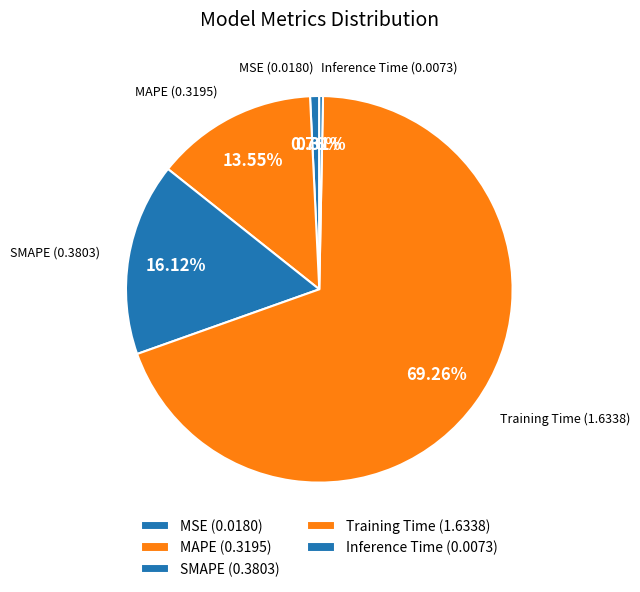

What percentage is the MAPE slice, to the nearest percent?

14%